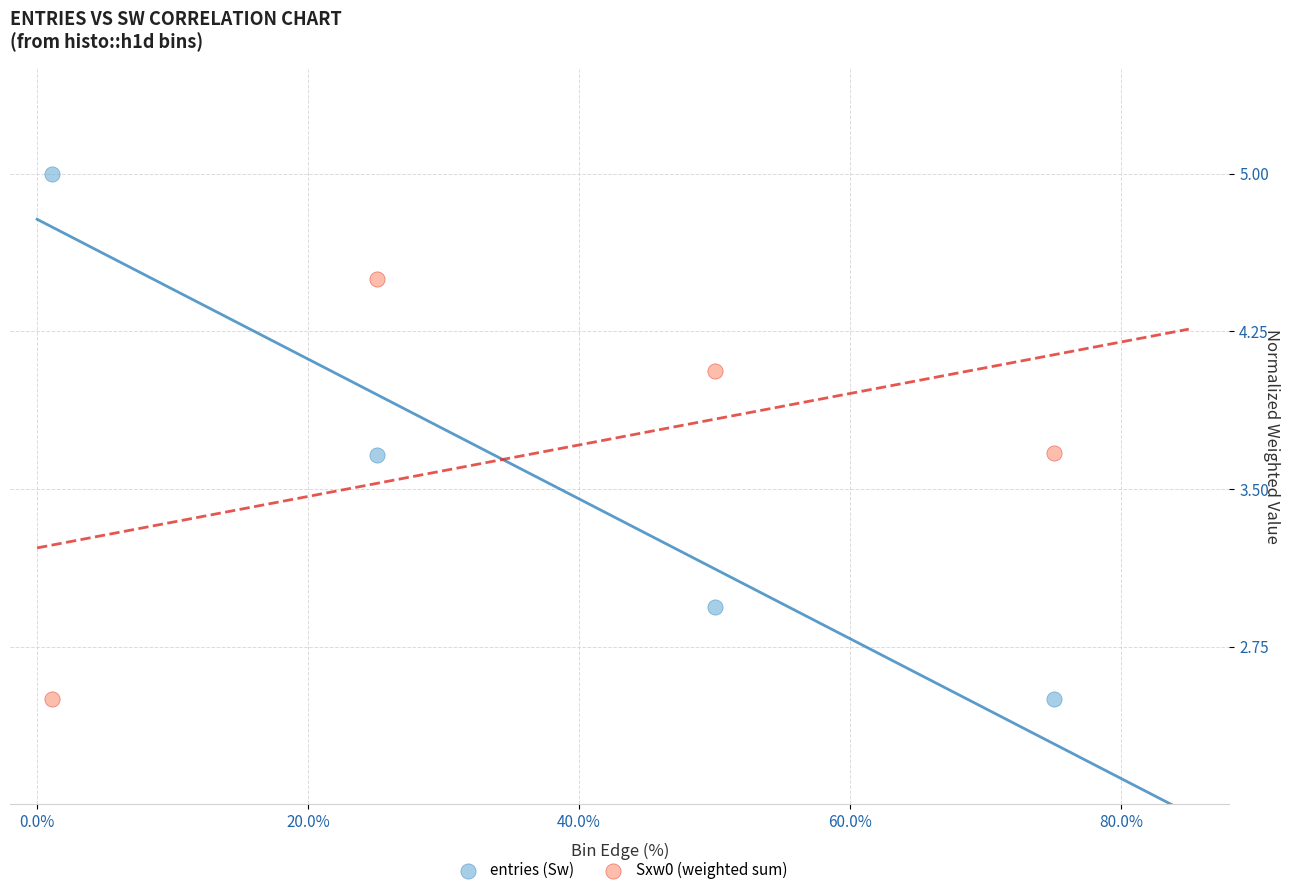

What is the X range (max minus min) for the scatter plot?

73.9